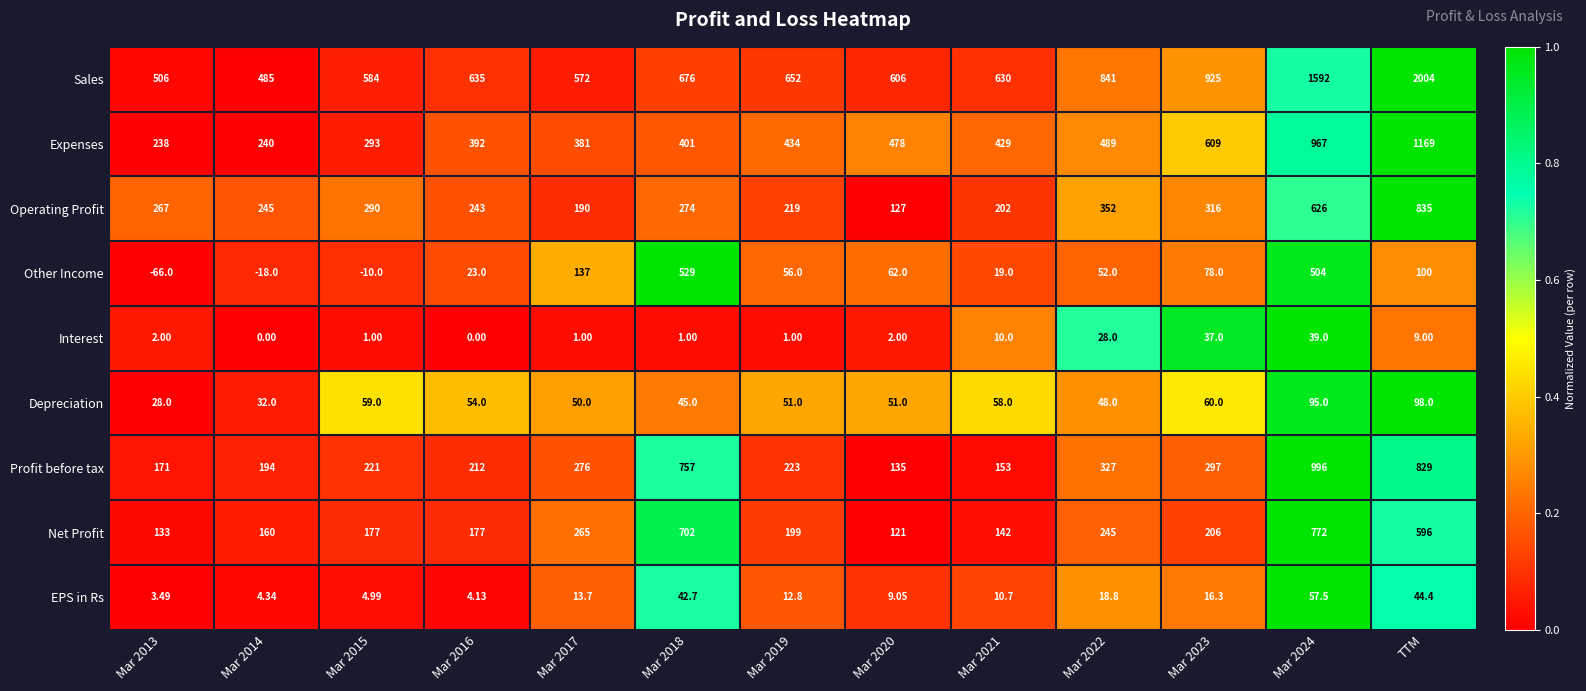

Count the number of categories in the chart.

13